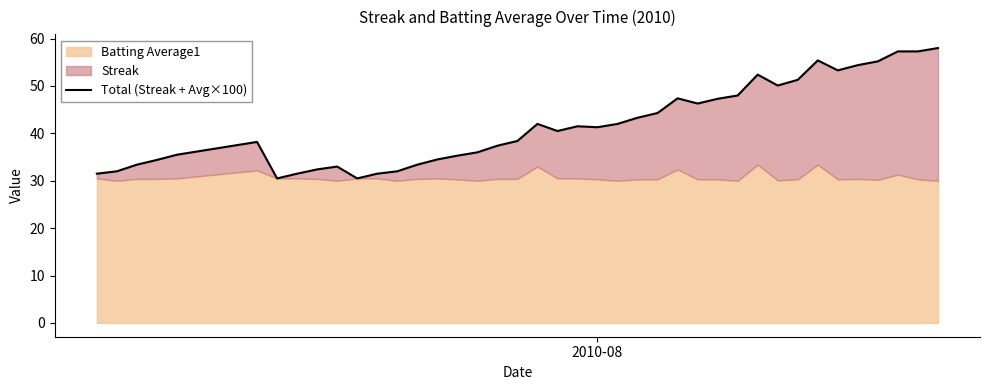

How many points are lower than both their immediate neighbors (excluding endpoints)?

7